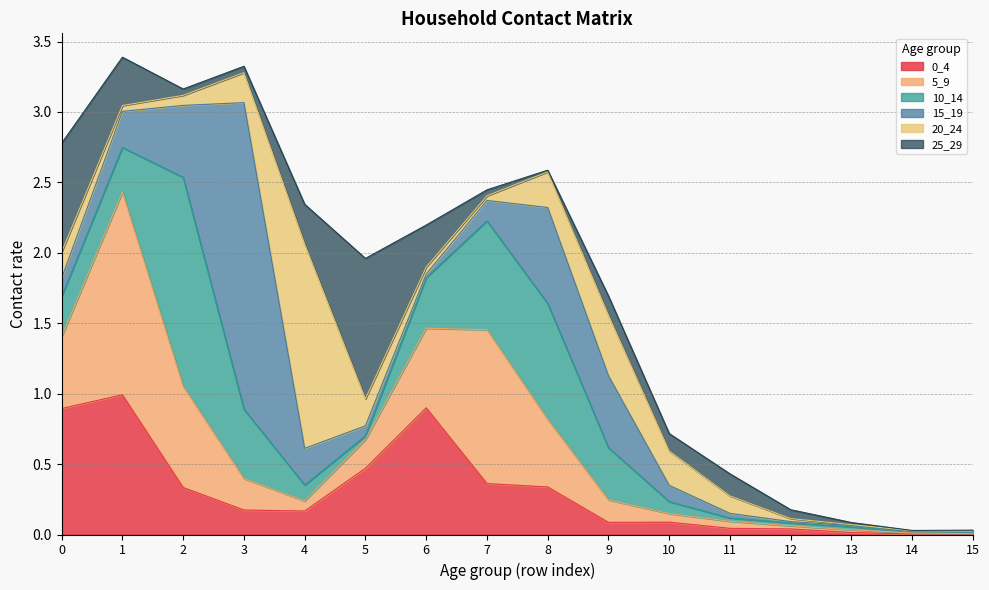

Is the value of 25_29 at 1 greater than the value of 5_9 at 10?

Yes